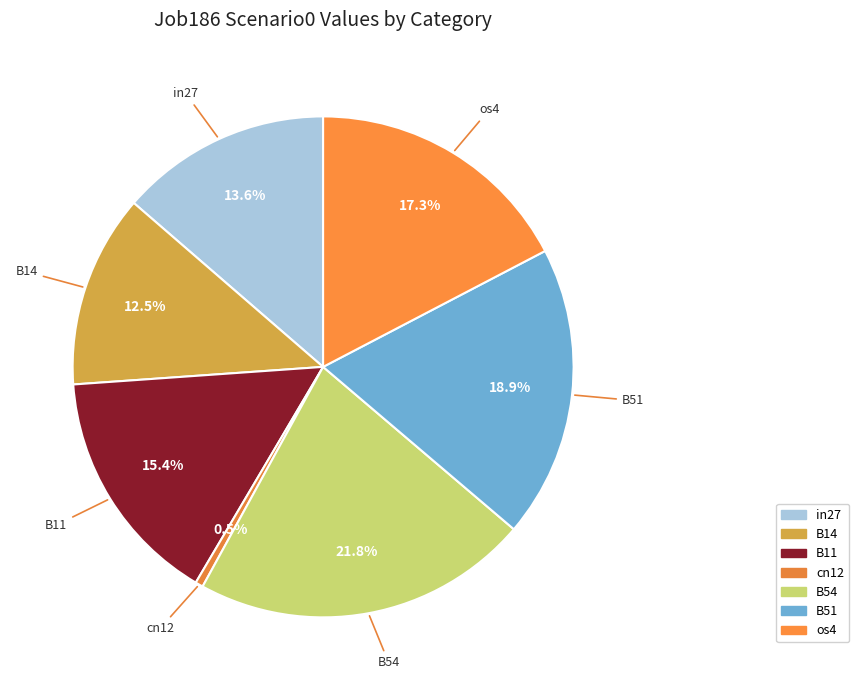

How many segments does this pie chart have?

7